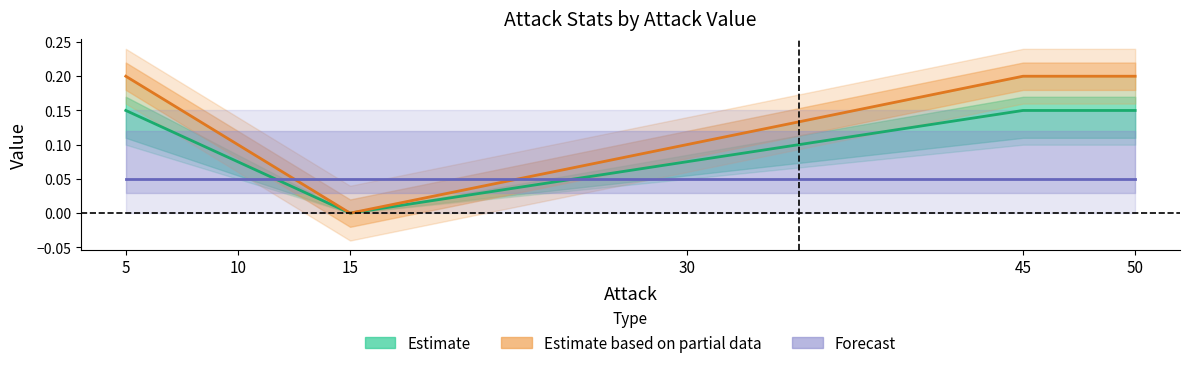

List the series in order of their peak value, lowest first.

Forecast, Estimate, Estimate based on partial data